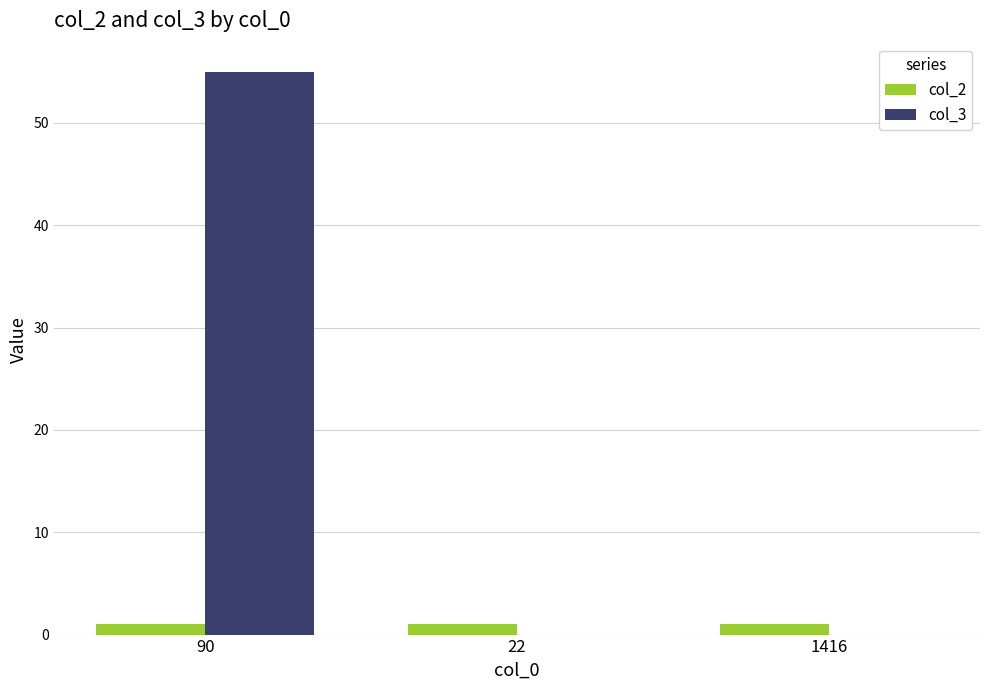

Is the value of col_2 at 90 greater than the value of col_3 at 22?

Yes